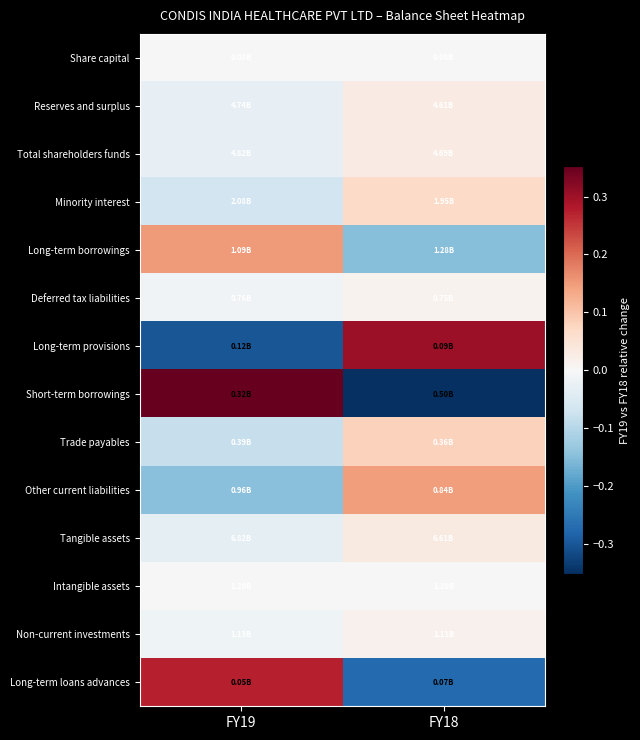

How many series are shown in this chart?

14